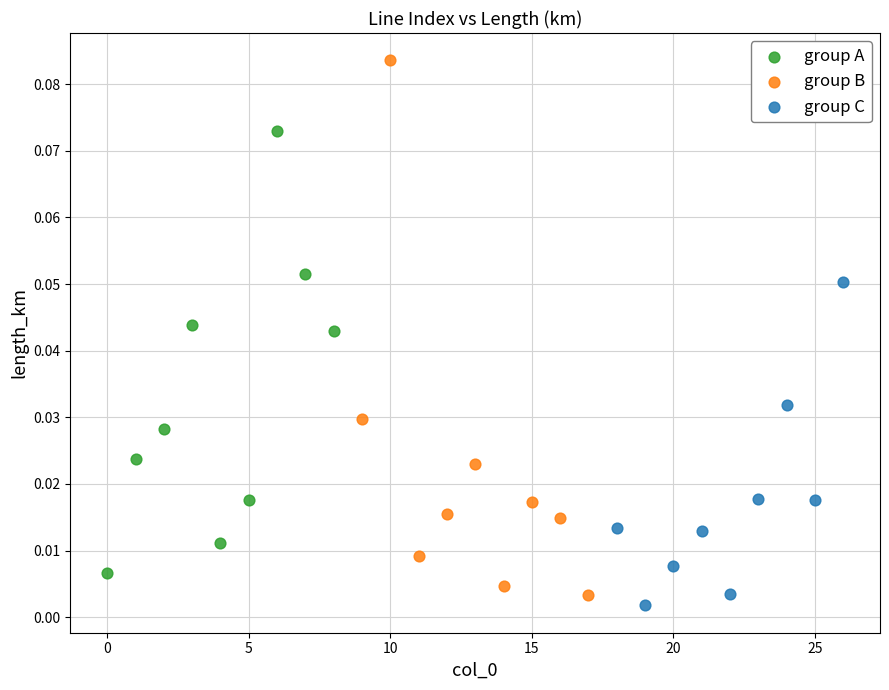

Which series has the largest Y range (max minus min)?

group B